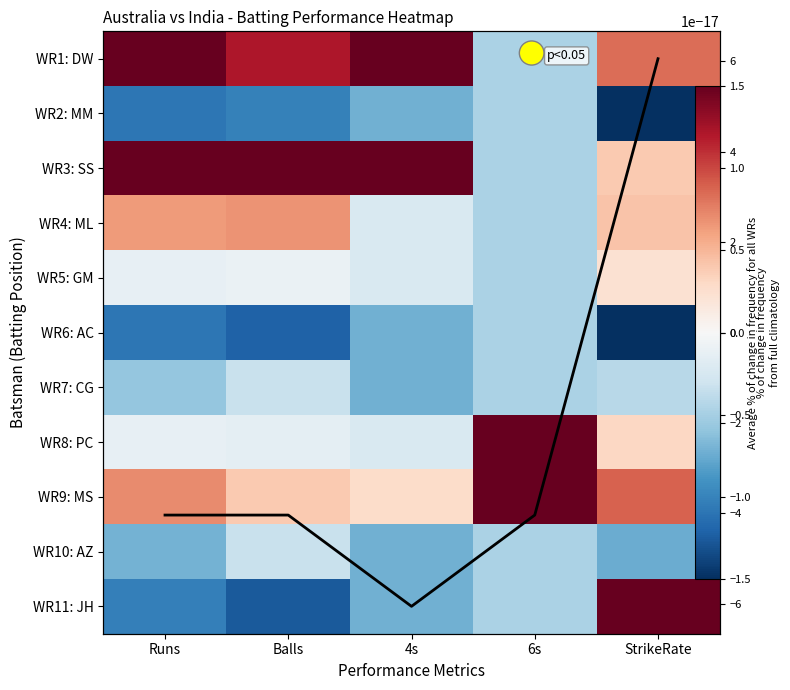

List the labels in order of WR8: PC value, smallest first.

4s, Balls, Runs, StrikeRate, 6s